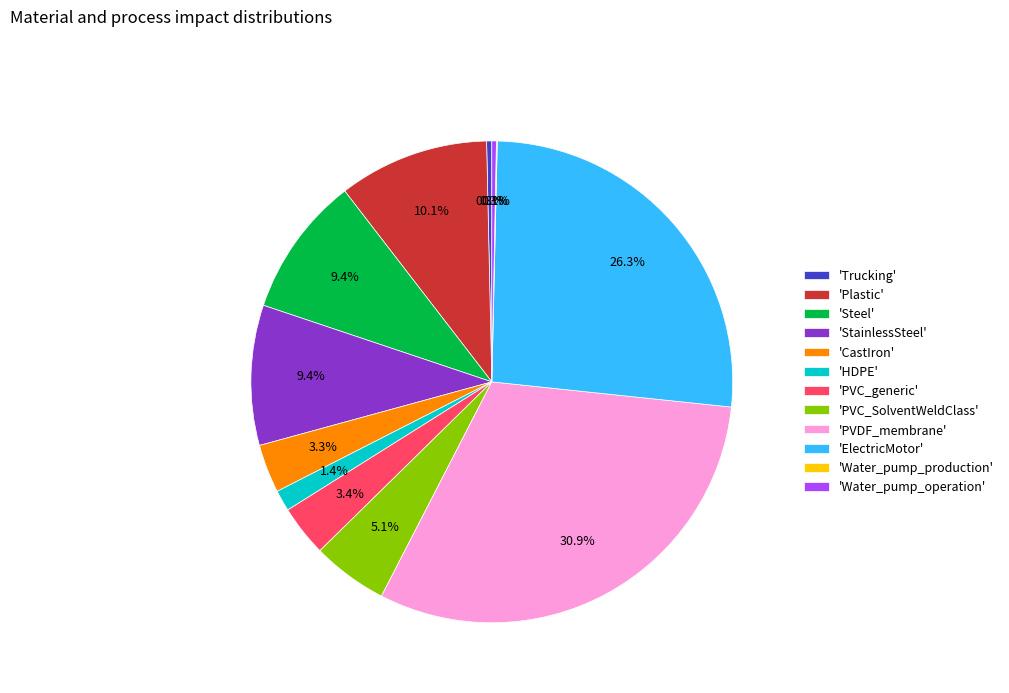

What percentage is NOT represented by 'PVC_generic'?

96.6%